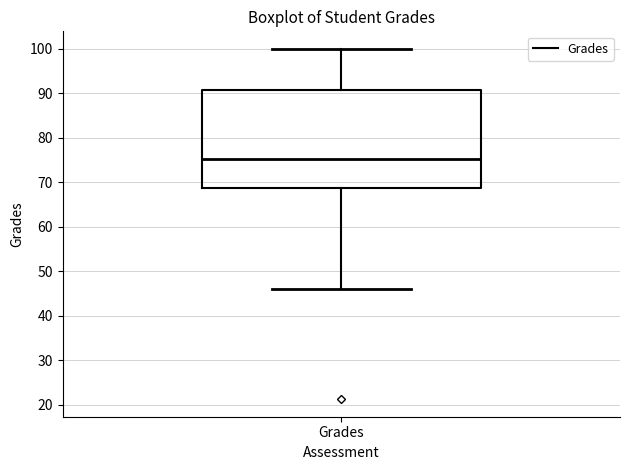

Transcribe this box plot: give where the median line is, the range the box spans, and where the two whiskers end, as read against the y-axis. The values are not printed on the chart, so give them approximately, as read against the axis.

median 75, box 69 to 91, whiskers 46 to 100